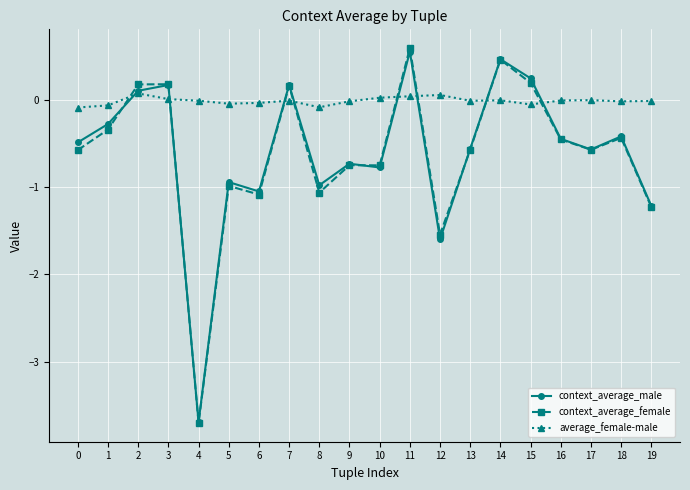

How many values in context_average_female are below zero?

14